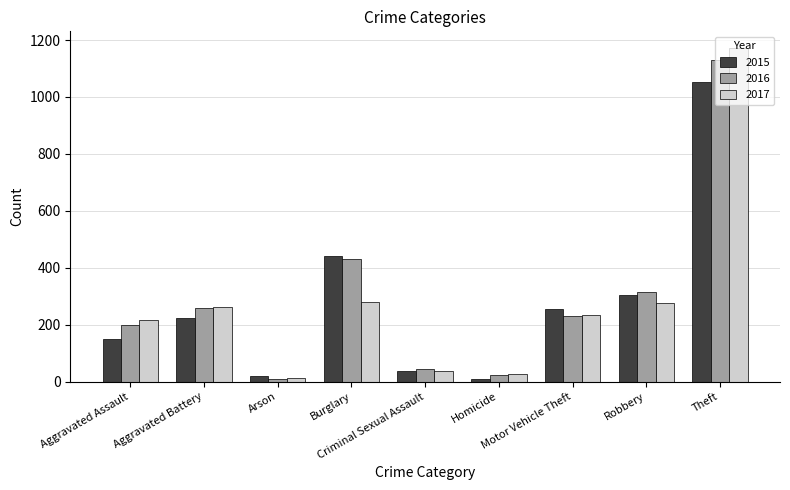

How many series are shown in this chart?

3